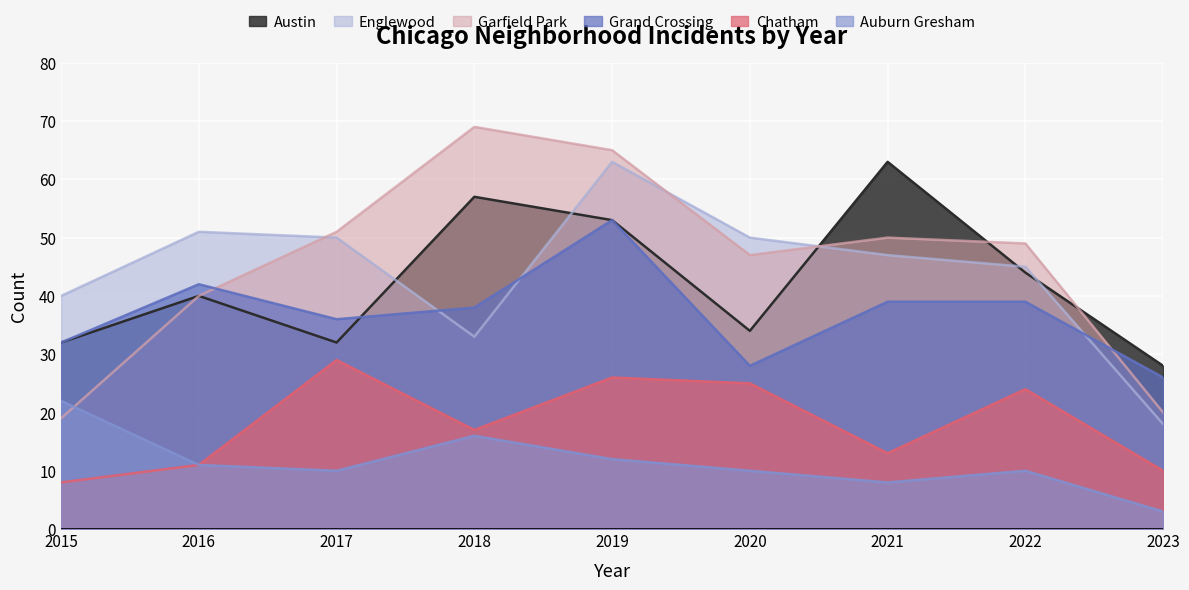

Reading left to right, what are all the values shown in this chart?

Austin: 32	40	32	57	53	34	63	44	28
Englewood: 40	51	50	33	63	50	47	45	18
Garfield Park: 19	40	51	69	65	47	50	49	20
Grand Crossing: 32	42	36	38	53	28	39	39	26
Chatham: 8	11	29	17	26	25	13	24	10
Auburn Gresham: 22	11	10	16	12	10	8	10	3